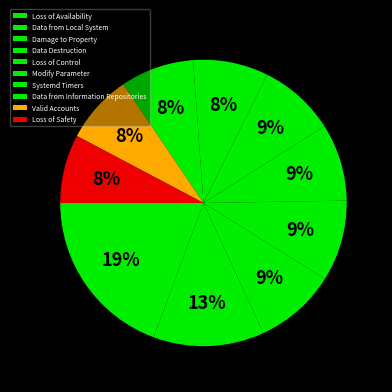

Is there a majority slice in this chart?

No